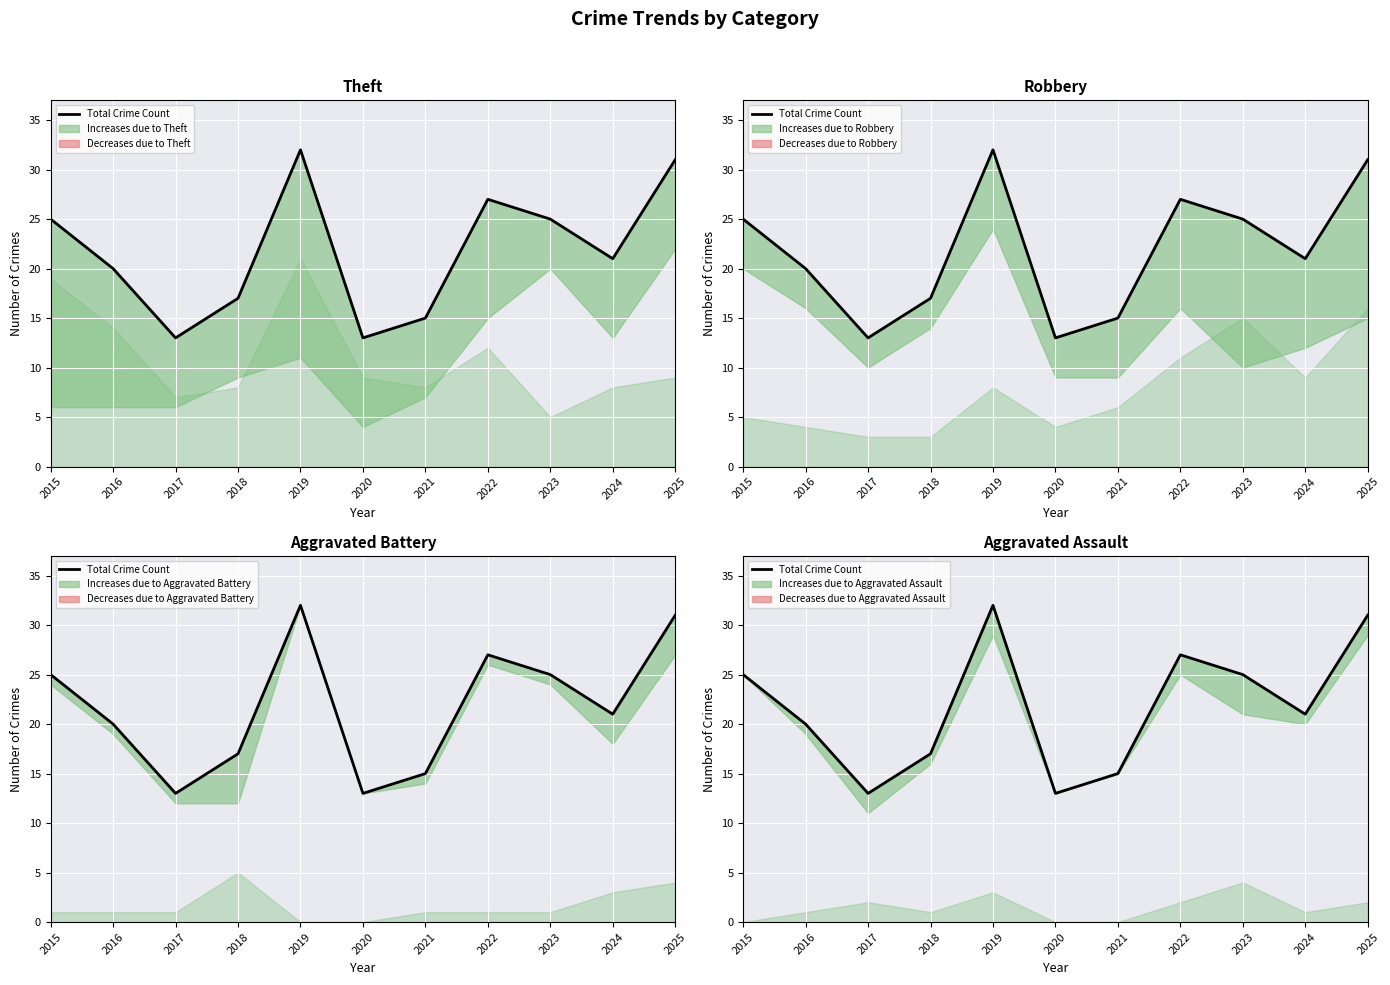

Reading left to right, extract all data points from this chart.

2015=25	2016=20	2017=13	2018=17	2019=32	2020=13	2021=15	2022=27	2023=25	2024=21	2025=31